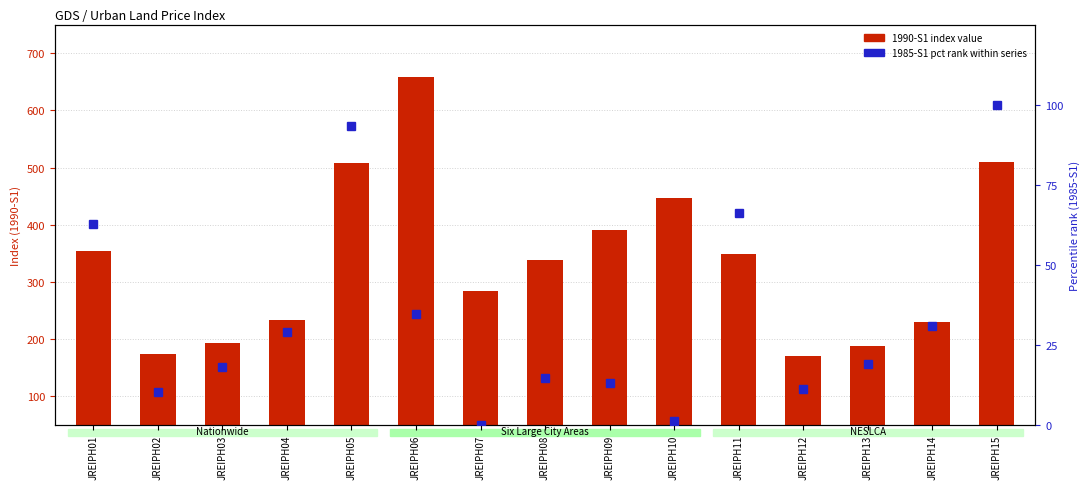

Reading left to right, transcribe all the data shown in this chart.

1990-S1 index value: JREIPH01=354.8	JREIPH02=173.4	JREIPH03=193.0	JREIPH04=232.9	JREIPH05=507.8	JREIPH06=658.5	JREIPH07=284.7	JREIPH08=337.8	JREIPH09=390.9	JREIPH10=447.4	JREIPH11=348.8	JREIPH12=170.8	JREIPH13=187.7	JREIPH14=229.2	JREIPH15=509.8
1985-S1 pct rank: JREIPH01=62.7	JREIPH02=10.2	JREIPH03=18.0	JREIPH04=29.0	JREIPH05=93.3	JREIPH06=34.6	JREIPH07=0.0	JREIPH08=14.7	JREIPH09=13.1	JREIPH10=1.1	JREIPH11=66.1	JREIPH12=11.3	JREIPH13=19.1	JREIPH14=30.9	JREIPH15=100.0